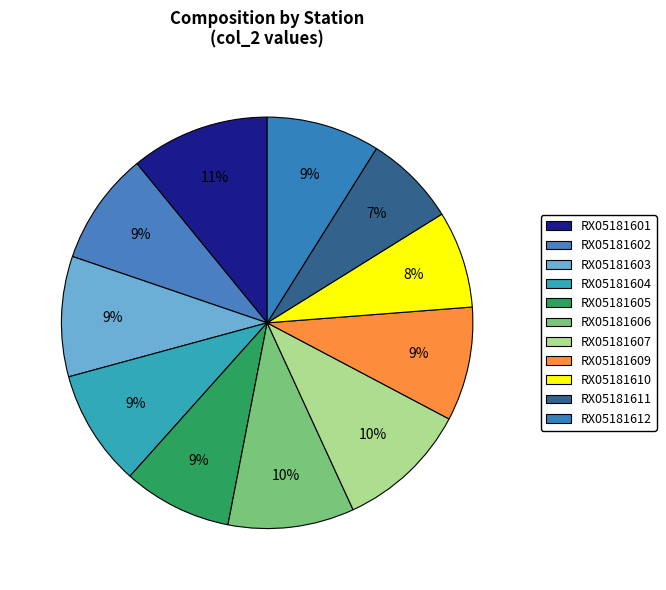

To the nearest percent, what is the difference between the largest and smallest slice percentages?

4%